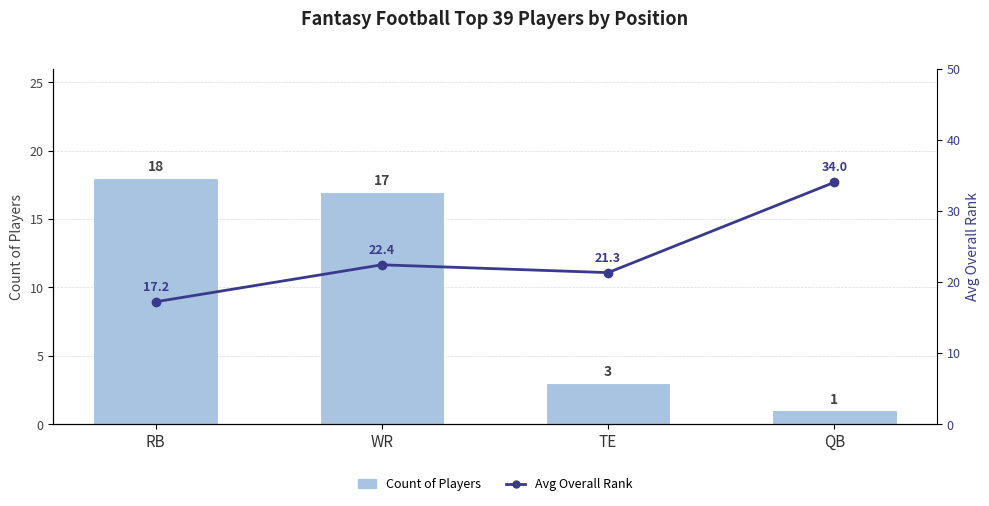

How many values in the Avg Overall Rank series are below 22?

2